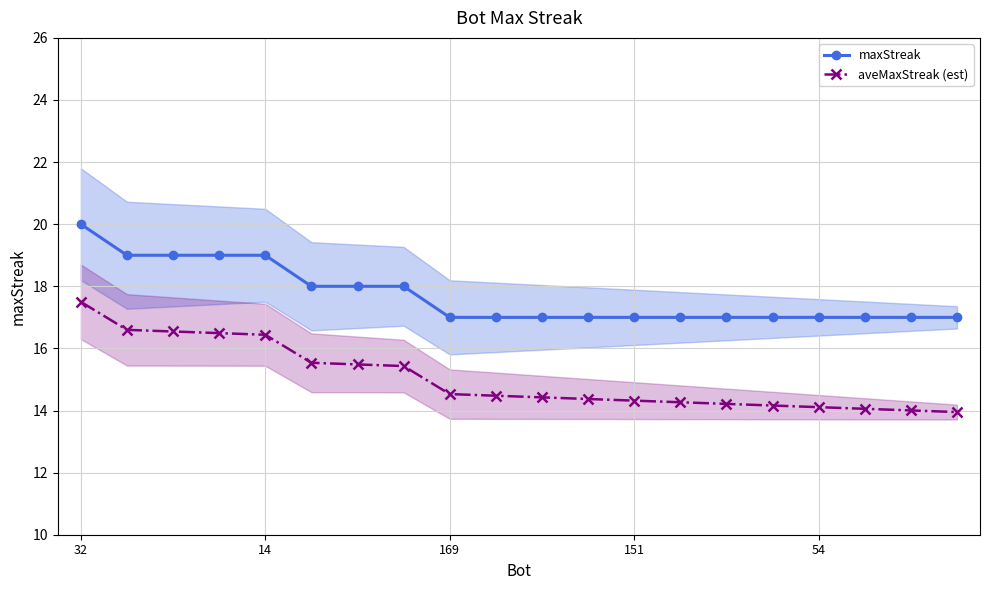

Reading left to right, what are all the values shown in this chart?

maxStreak: 20.0	19.0	19.0	19.0	19.0	18.0	18.0	18.0	17.0	17.0	17.0	17.0	17.0	17.0	17.0	17.0	17.0	17.0	17.0	17.0
aveMaxStreak (est): 17.5	16.6	16.5	16.5	16.4	15.5	15.5	15.4	14.5	14.5	14.4	14.4	14.3	14.3	14.2	14.2	14.1	14.1	14.0	13.9